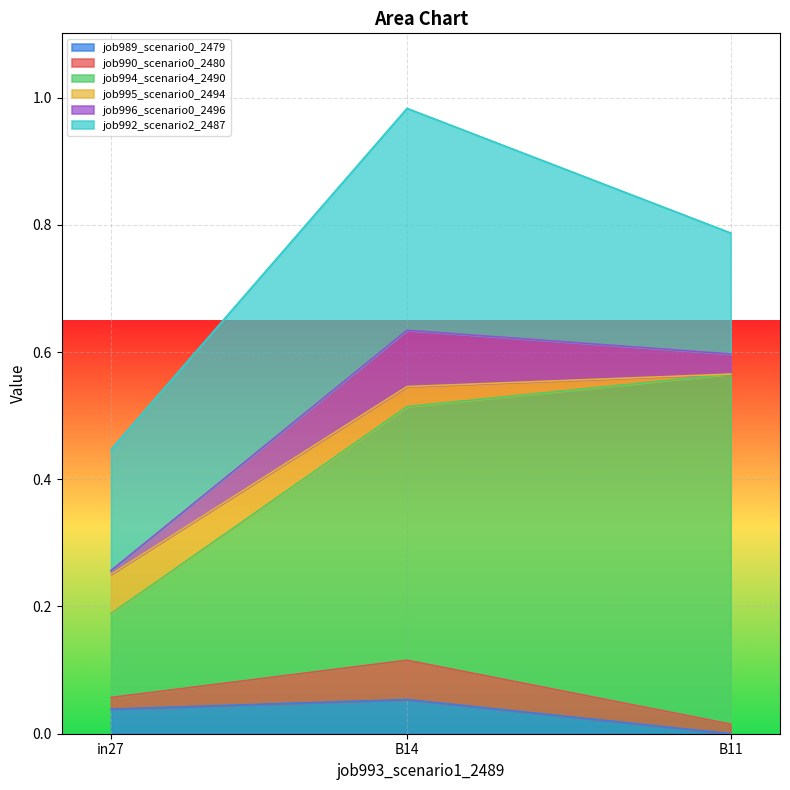

Count the job994_scenario4_2490 values in the range 0 to 1.

3